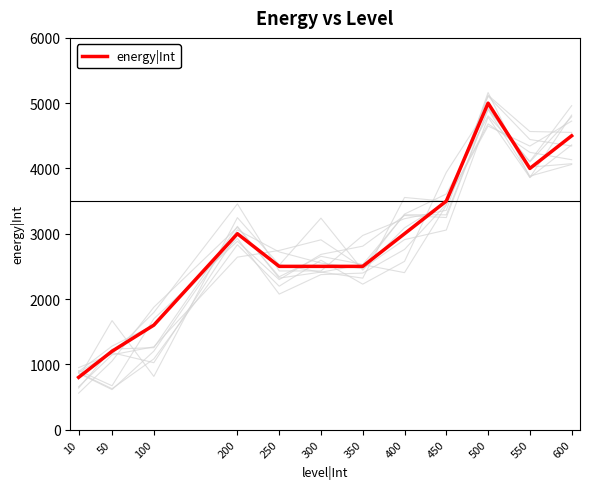

What is the difference between the values at 350 and 50?

1300